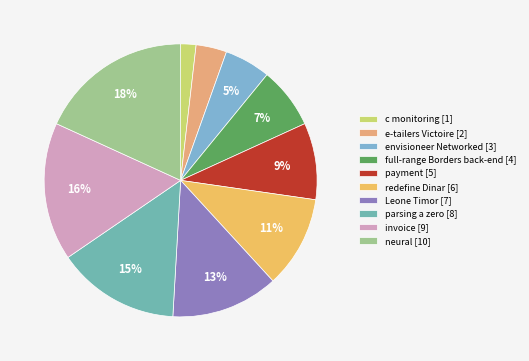

Does any single category account for the majority?

No